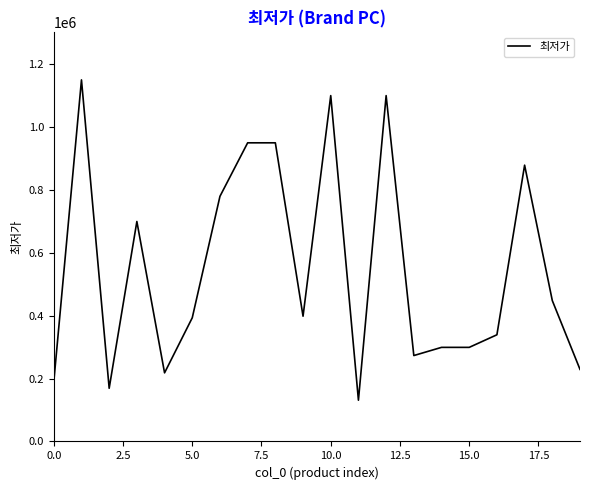

What is the maximum value shown in the chart?

1149000